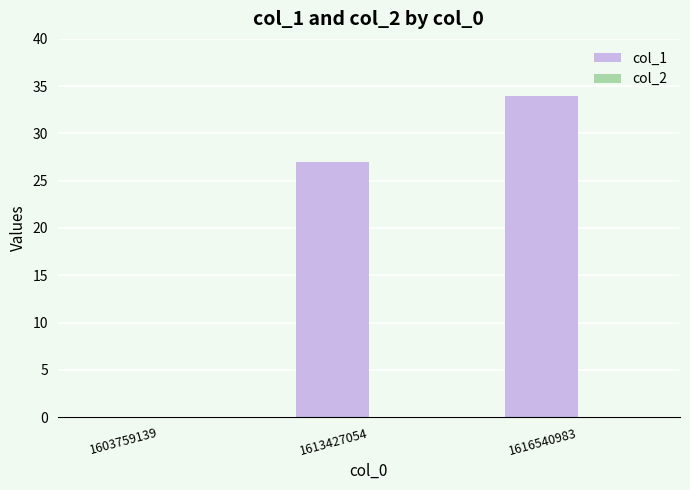

Reading left to right, what are all the values shown in this chart?

1603759139=0	1613427054=27	1616540983=34